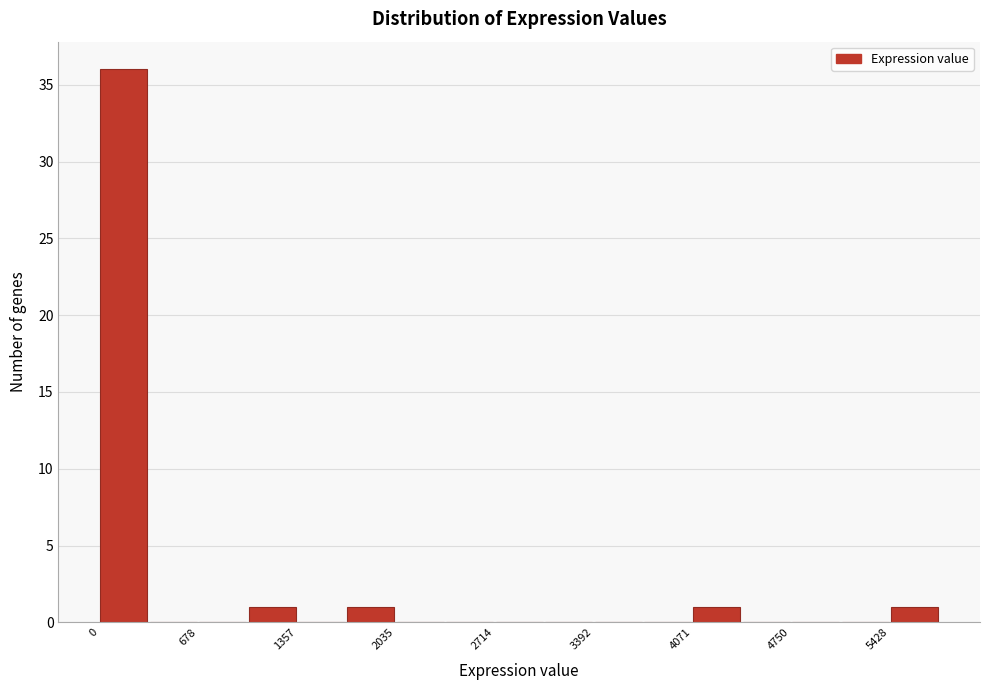

Around what value on the x-axis is the tallest bar? Give the approximate position of its centre, as read against the axis.

200